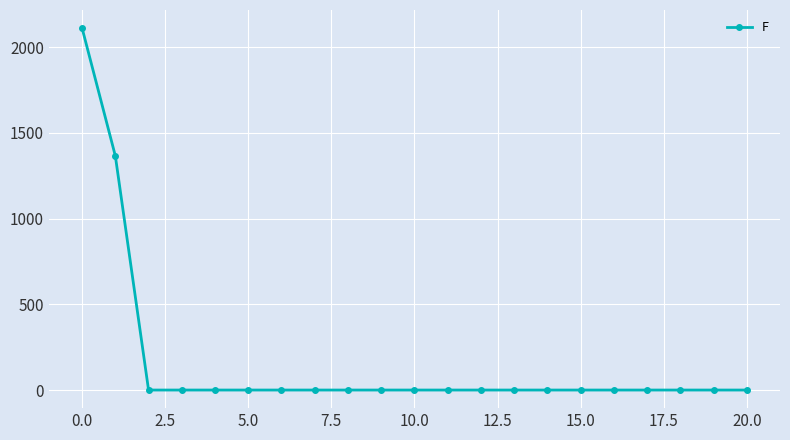

Reading left to right, extract all data points from this chart.

2111.0	1365.7	0.0	0.0	0.0	0.0	0.0	0.0	0.0	0.0	0.0	0.0	0.0	0.0	0.0	0.0	0.0	0.0	0.0	0.0	0.0